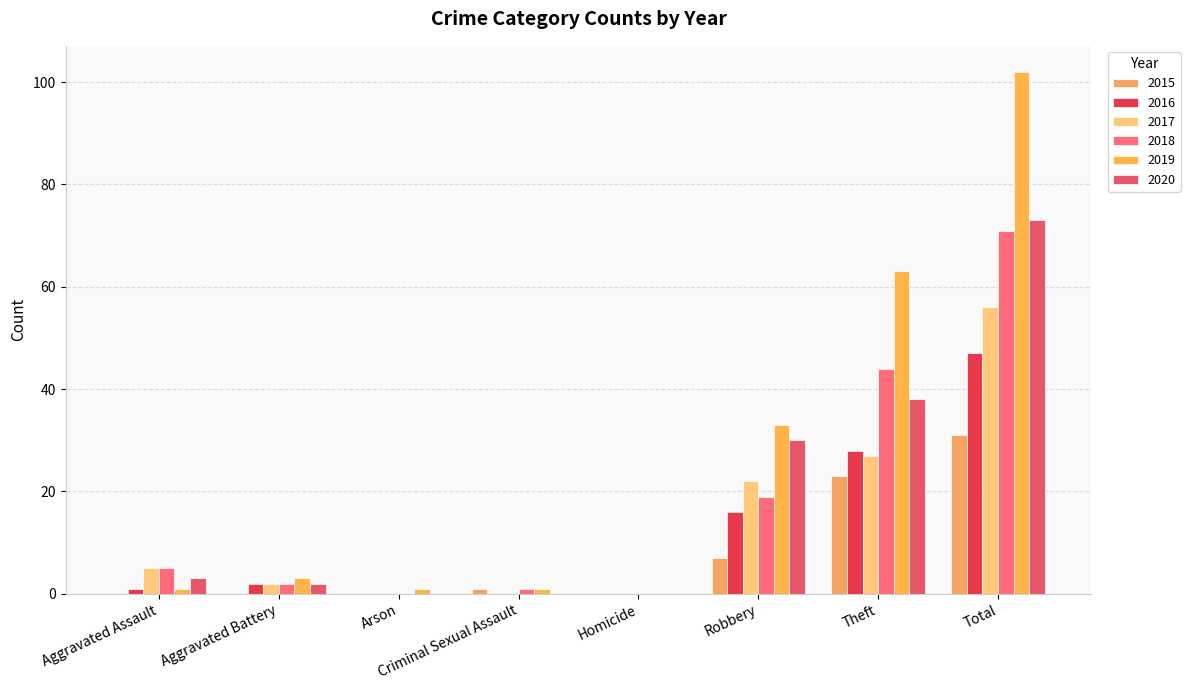

What value does the 2018 series have at Robbery, to the nearest 10?

20